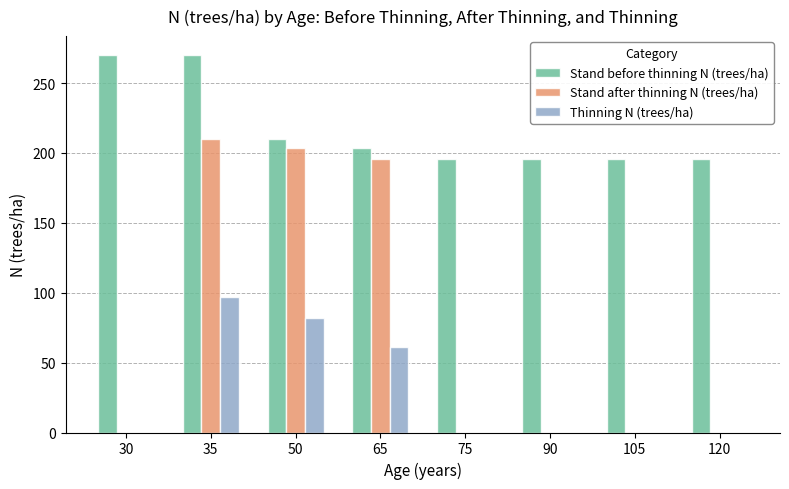

How many data points does each series have?

8